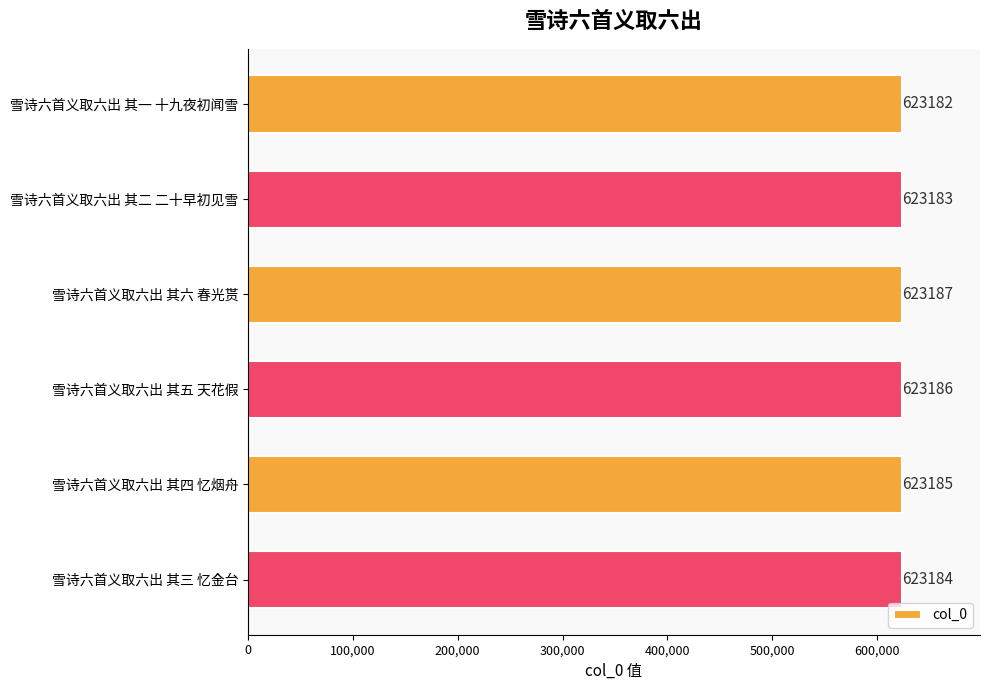

How many data points are less than 623185?

3